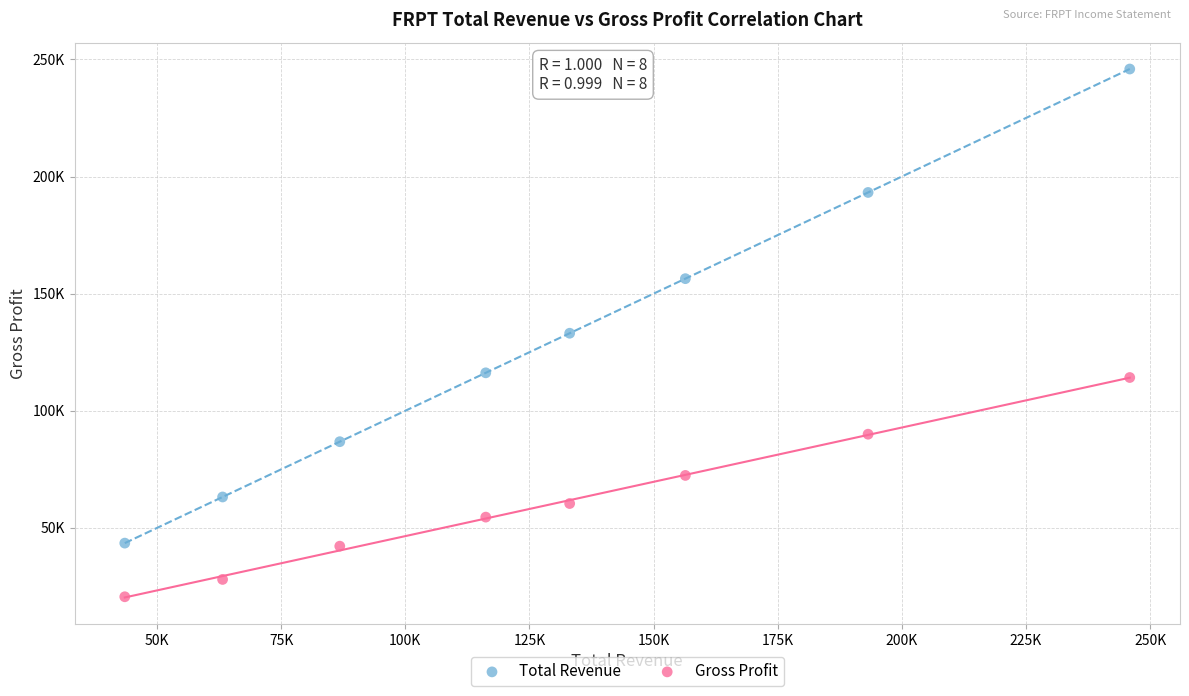

Which series contains the lowest Y value?

Gross Profit